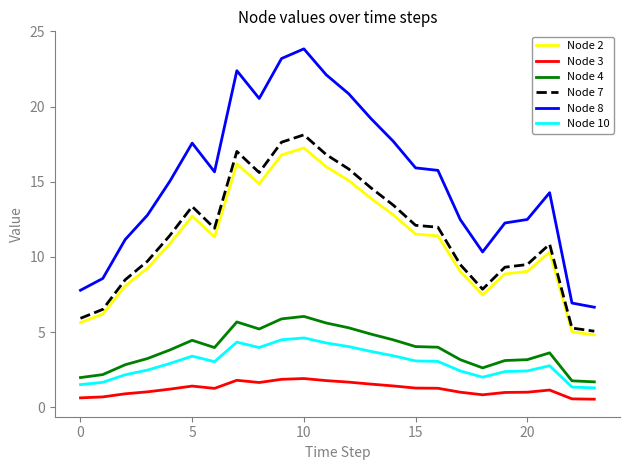

How many values in the Node 4 series are below 3?

6